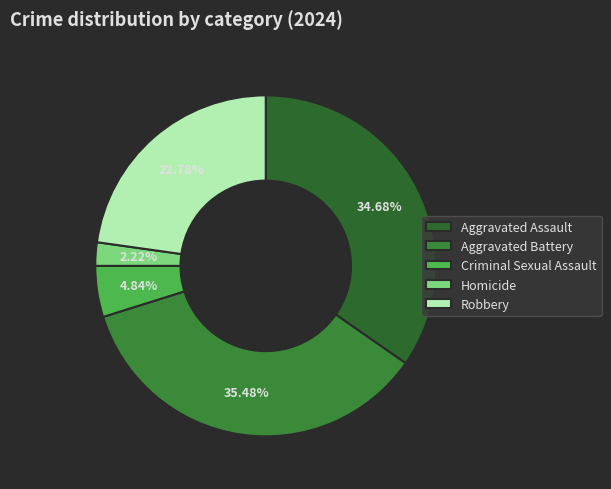

To the nearest percent, what is the difference between the Robbery and Criminal Sexual Assault slice percentages?

18%